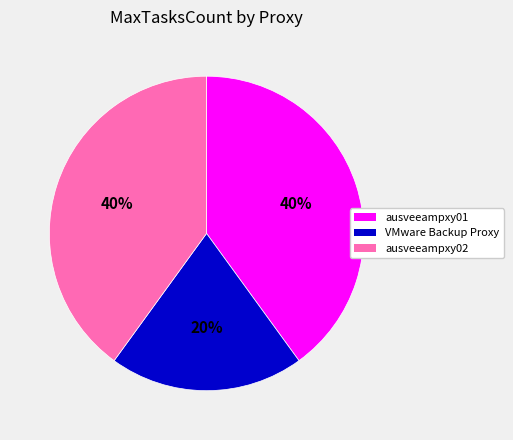

To the nearest percent, what percentage of the pie is ausveeampxy02?

40%